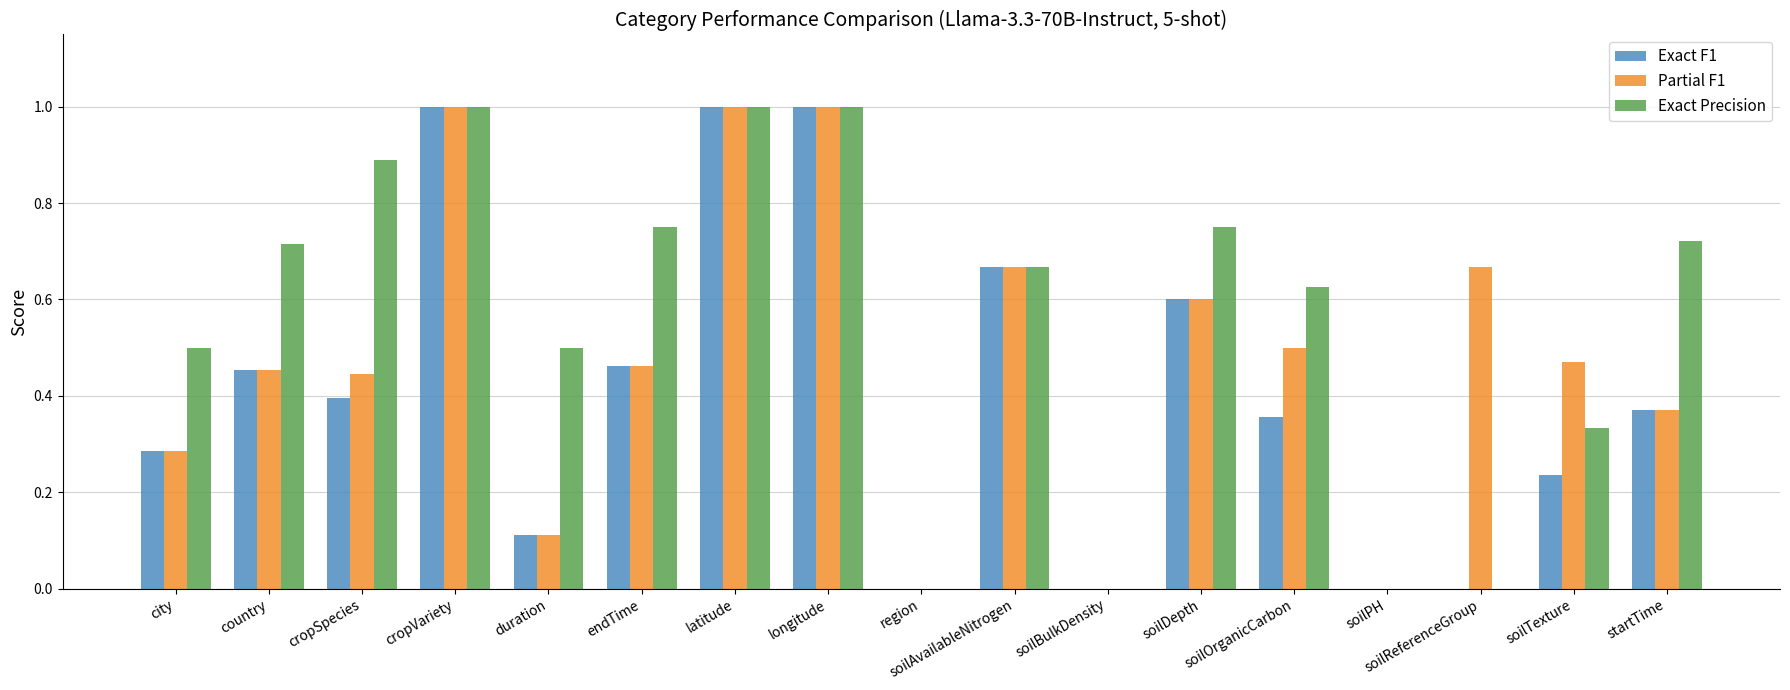

True or false: Exact Precision has a value of 0.2 at duration.

False